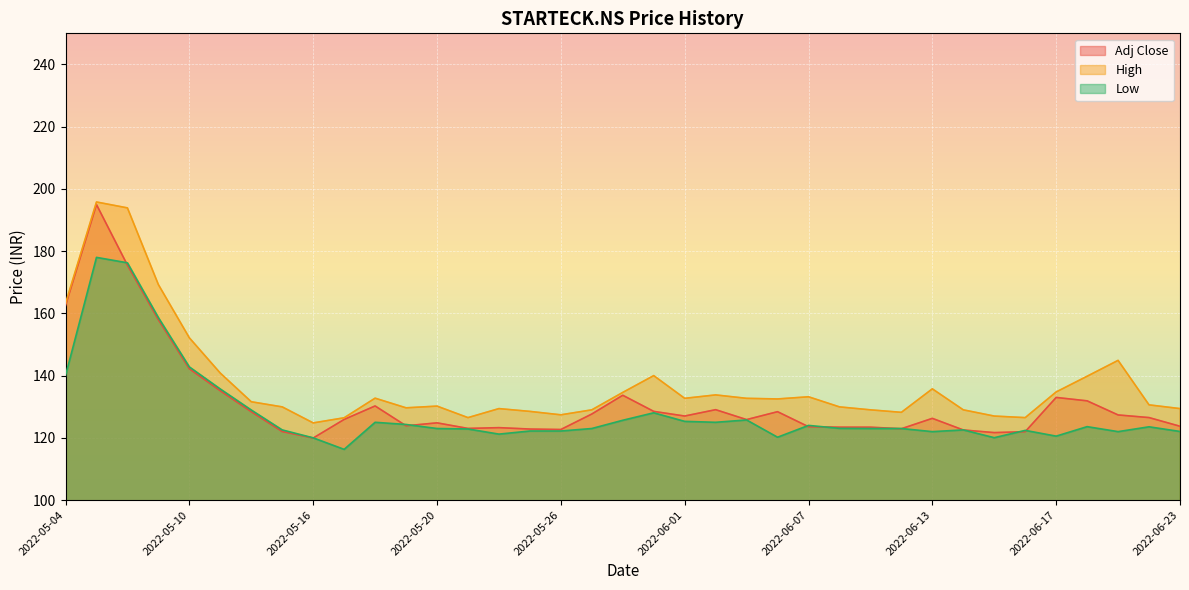

What is the label of the 37th point from the left?

2022-06-23